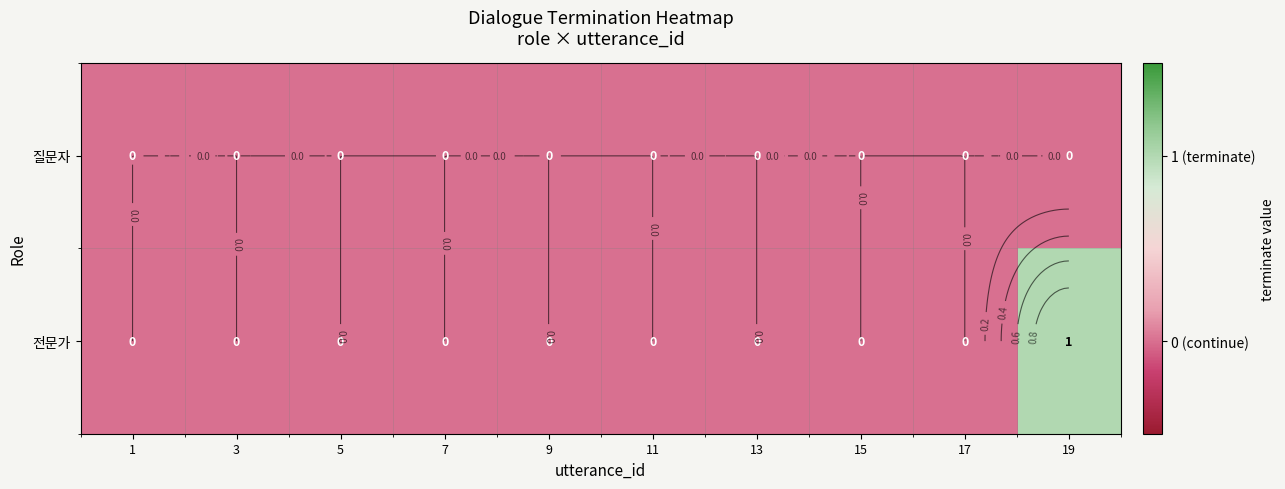

Rank the series by their average value, from lowest to highest.

질문자, 전문가